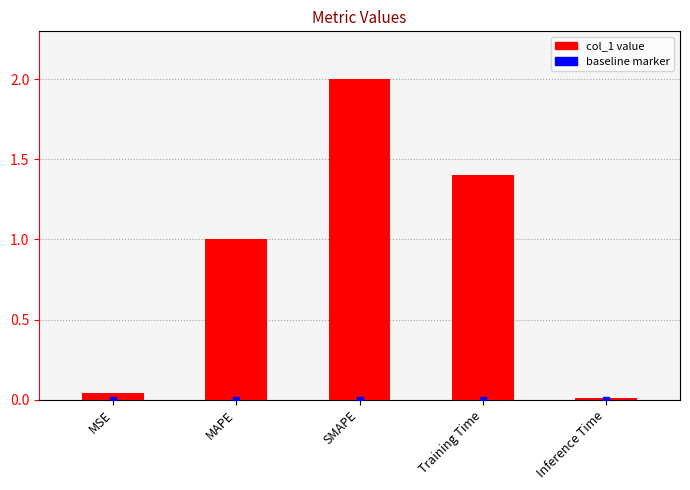

List the labels in order of value, smallest first.

Inference Time, MSE, MAPE, Training Time, SMAPE